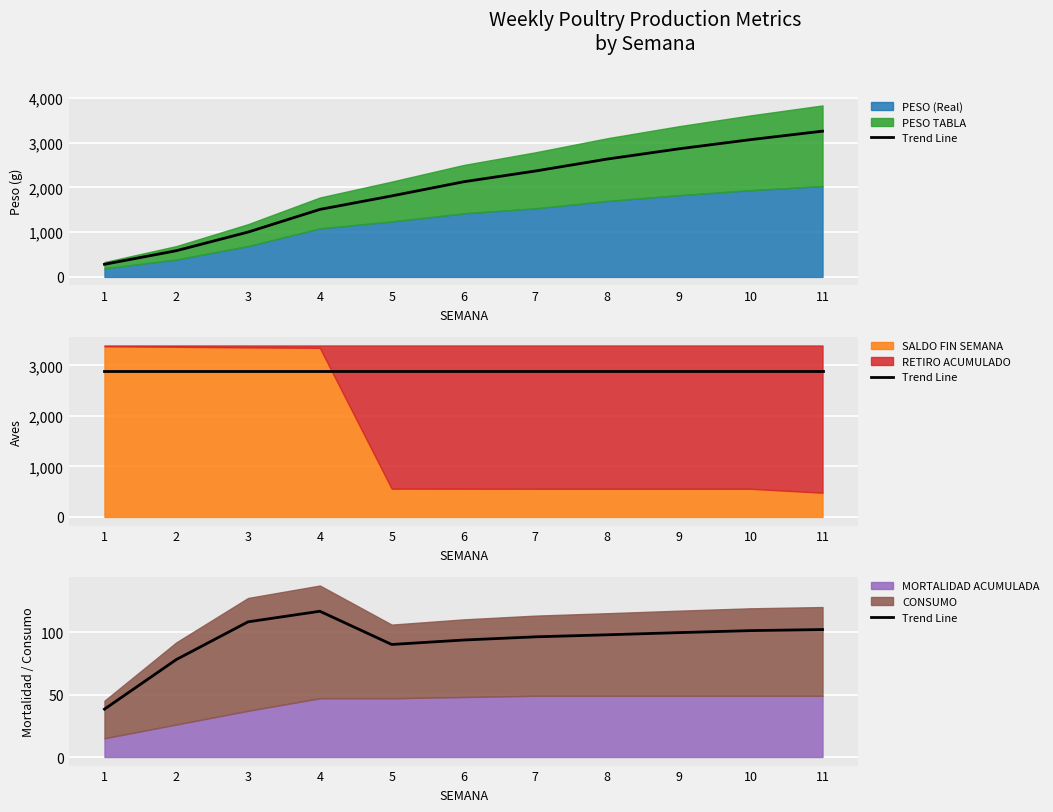

Reading right to left, list all the values displayed in this chart.

11=102.0	10=101.1	9=99.5	8=97.8	7=96.1	6=93.6	5=90.0	4=116.6	3=108.1	2=77.9	1=38.3